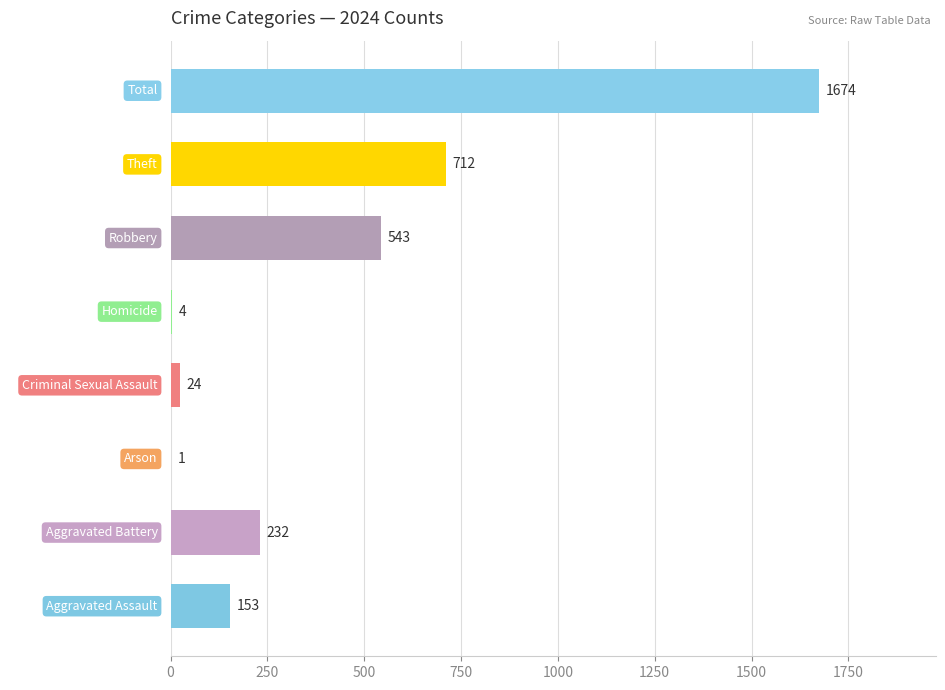

What is the sum of the values at Aggravated Assault and Criminal Sexual Assault?

177